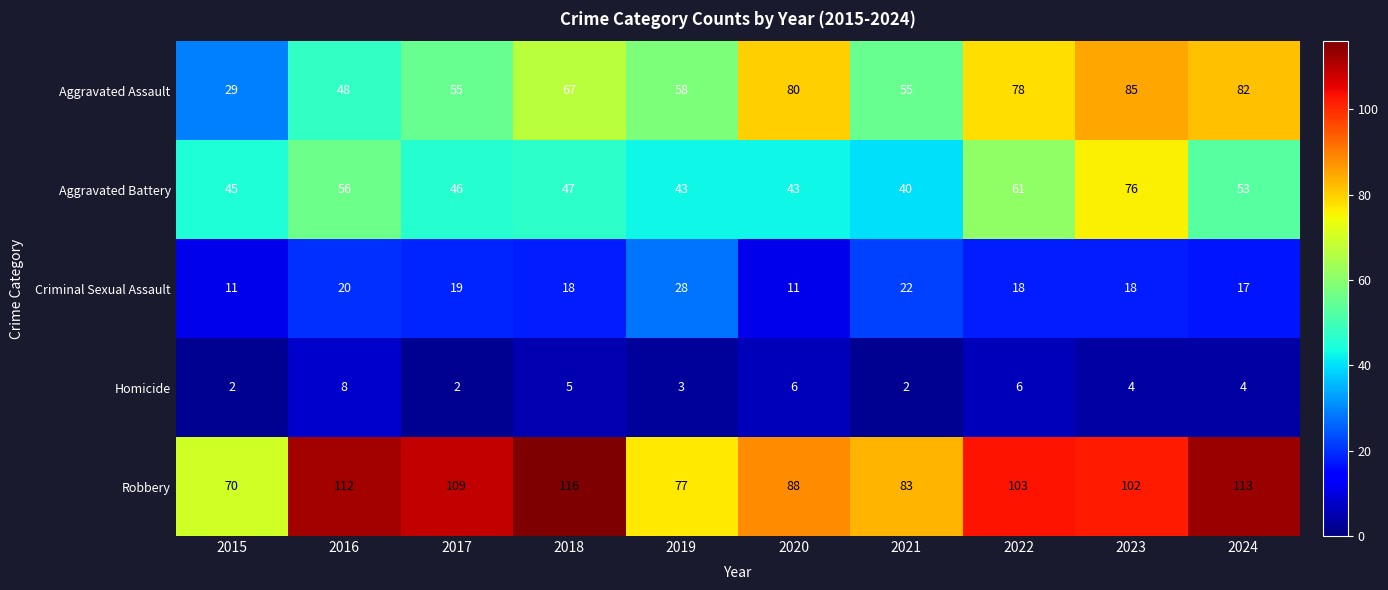

Which series has the widest spread of values?

Aggravated Assault